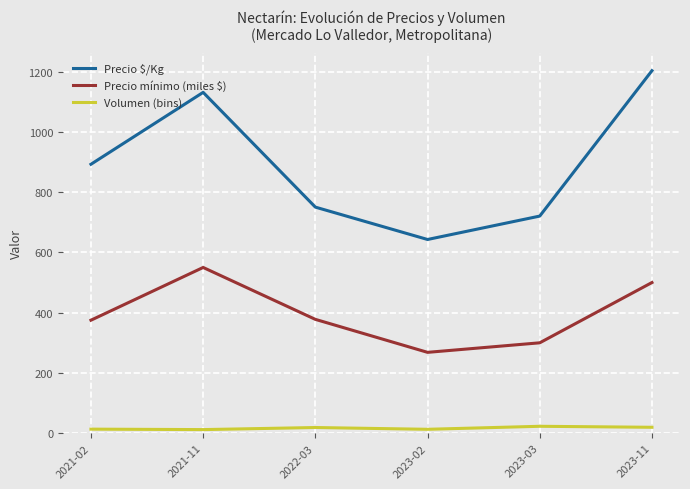

True or false: Precio mínimo (miles $) has a value of 201.4 at 2021-02.

False